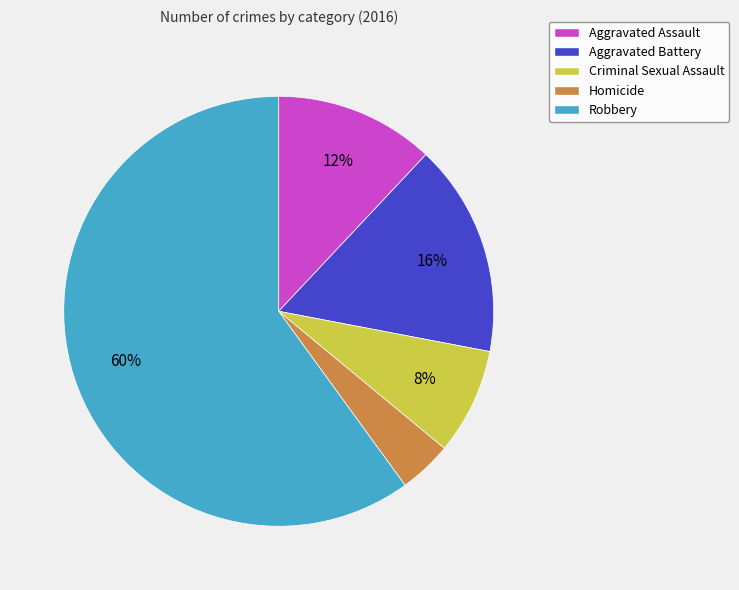

Is it true that Aggravated Battery is 16% of the pie?

True